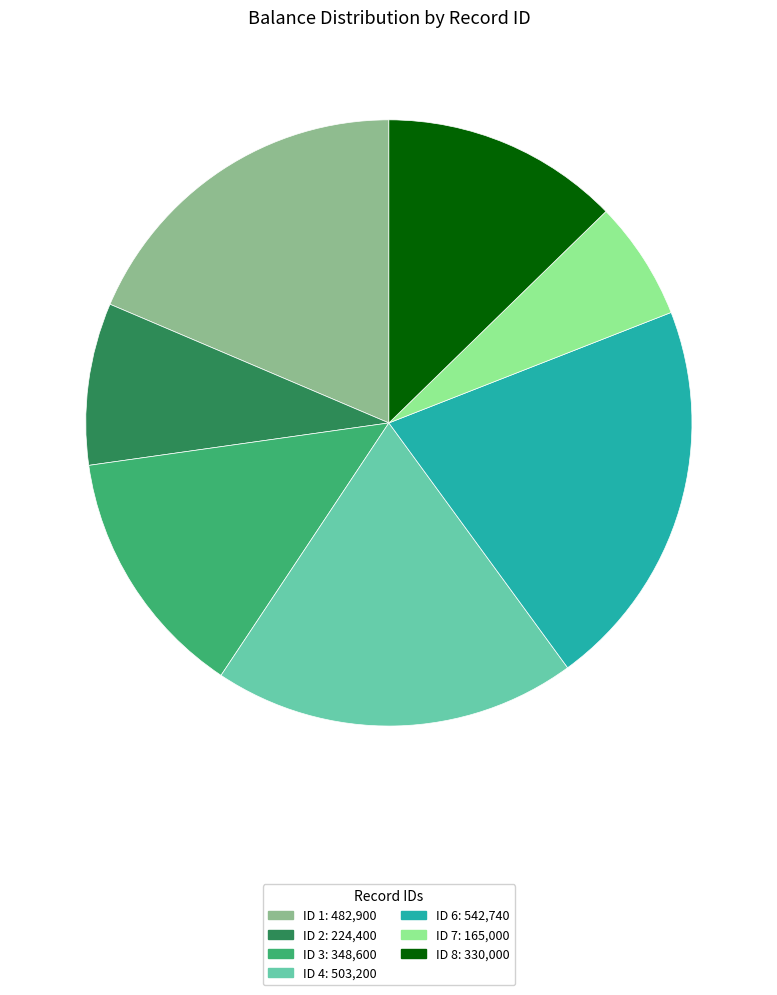

Is there any slice that represents more than half of the pie?

No